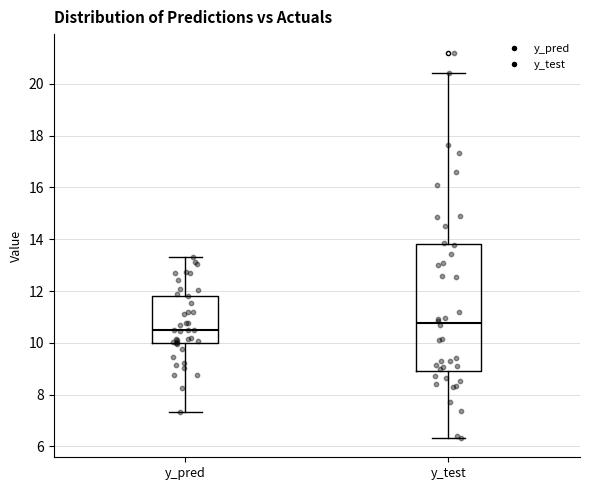

Reading left to right, read every box against the y-axis: the position of its median line, the range the box covers, and the ends of its whiskers. The values are not printed on the chart, so give them approximately, as read against the axis.

y_pred: median 10.4, box 10.0 to 11.8, whiskers 7.4 to 13.4
y_test: median 10.8, box 9.0 to 13.8, whiskers 6.4 to 20.4